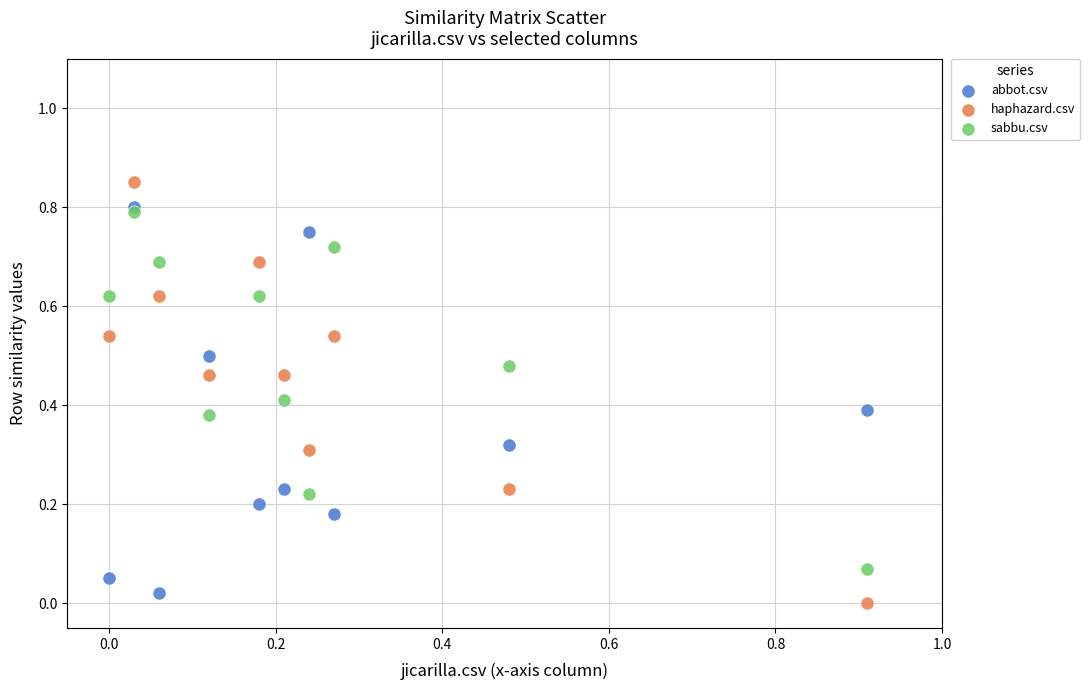

Which series has the largest Y range (max minus min)?

haphazard.csv